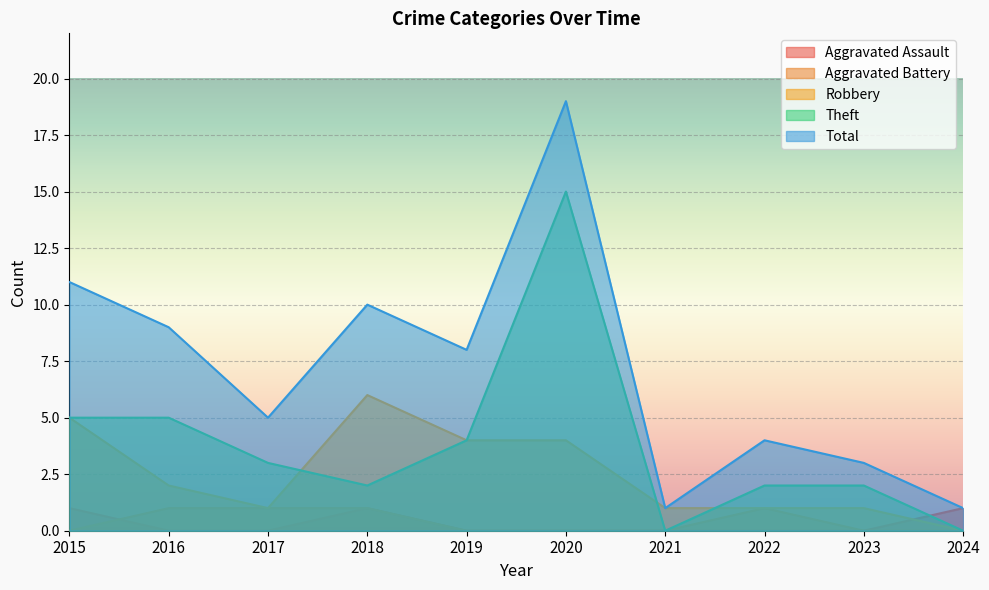

Reading right to left, what are all the values shown in this chart?

Aggravated Assault: 1	0	0	0	0	0	1	0	0	1
Aggravated Battery: 0	0	1	0	0	0	1	1	1	0
Robbery: 0	1	1	1	4	4	6	1	2	5
Theft: 0	2	2	0	15	4	2	3	5	5
Total: 1	3	4	1	19	8	10	5	9	11